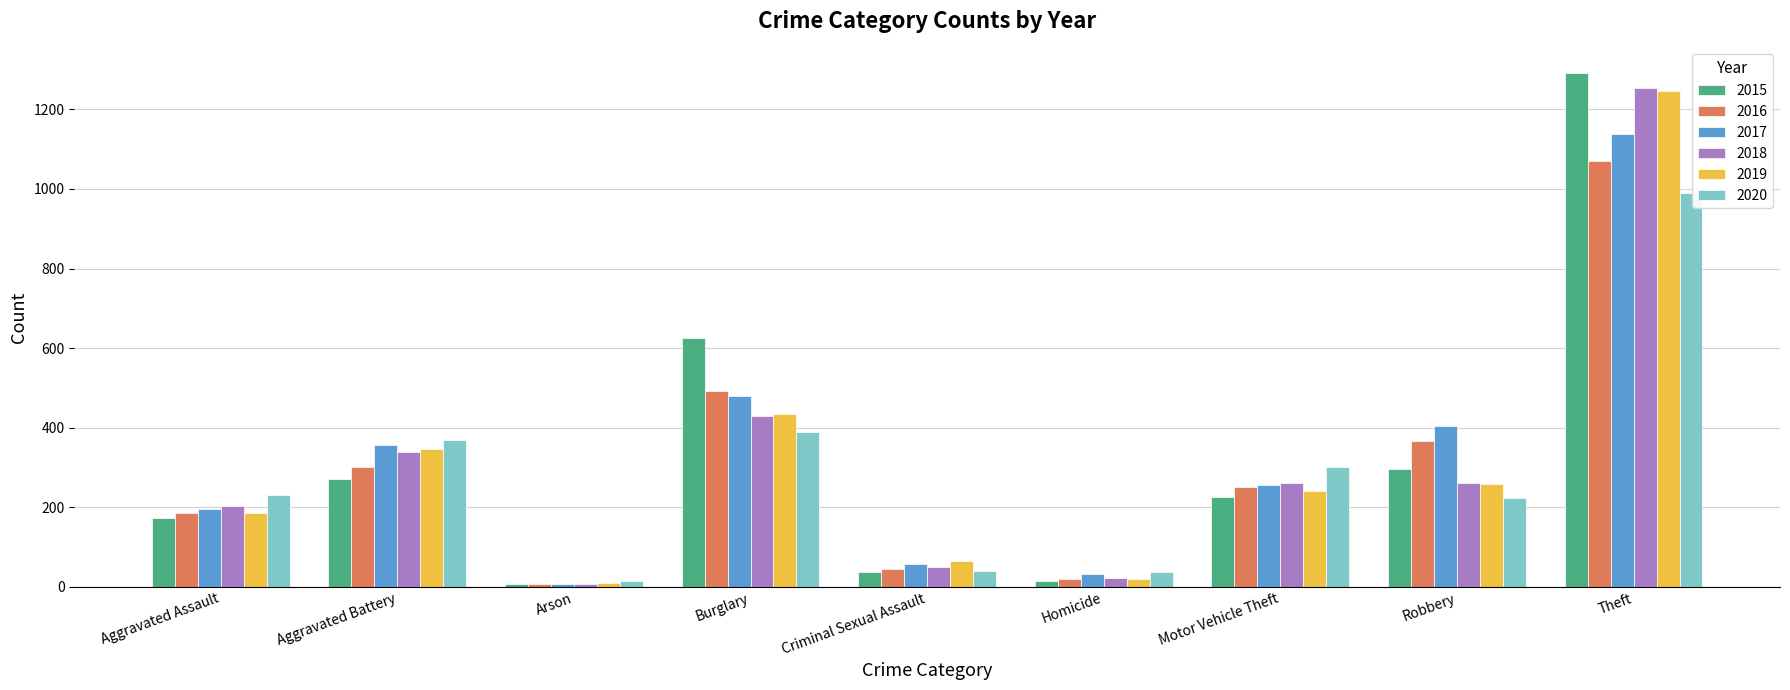

How many bars are there in each group?

6